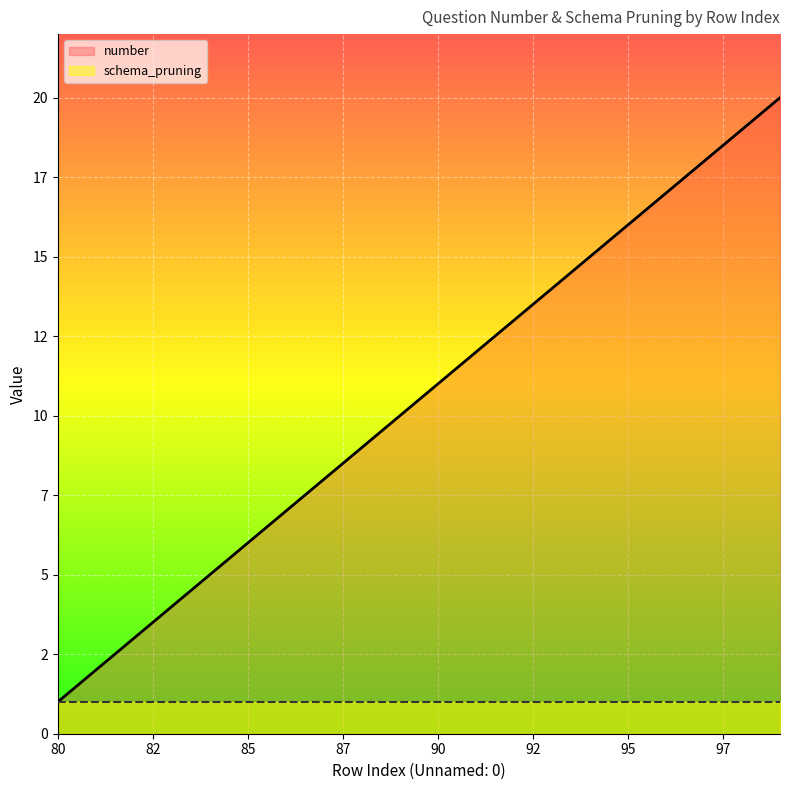

What is the difference between the maximum and second lowest values?

18